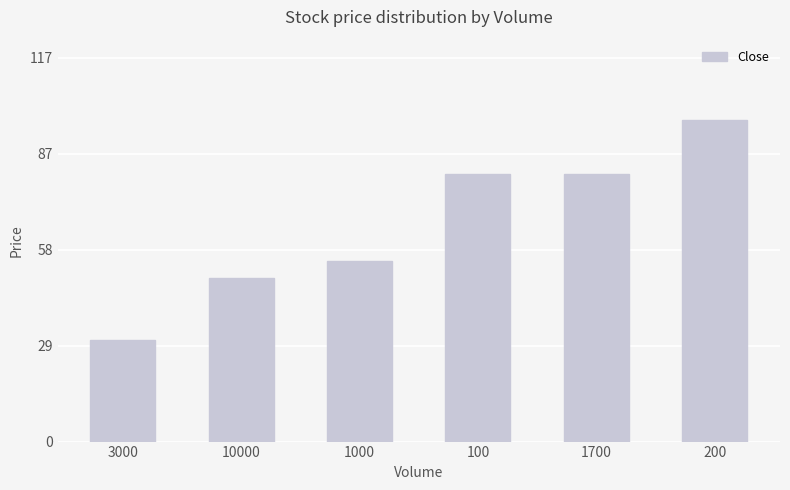

Which label corresponds to the largest value in the chart?

200